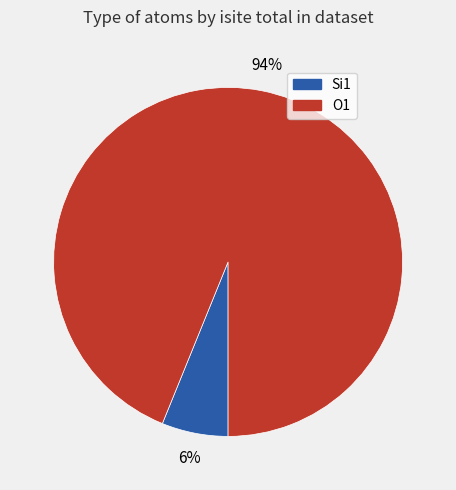

Which slice is the largest?

O1